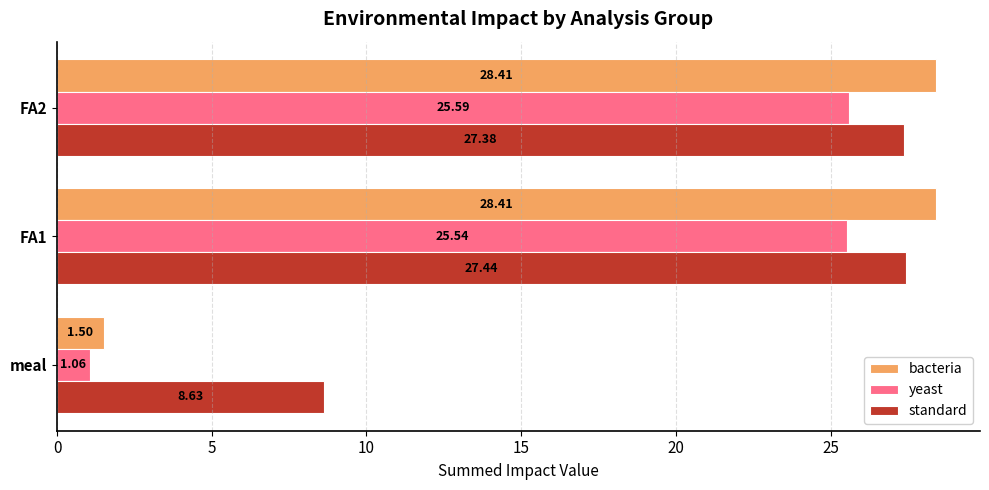

Rank the series at FA2 from highest to lowest value.

bacteria, standard, yeast